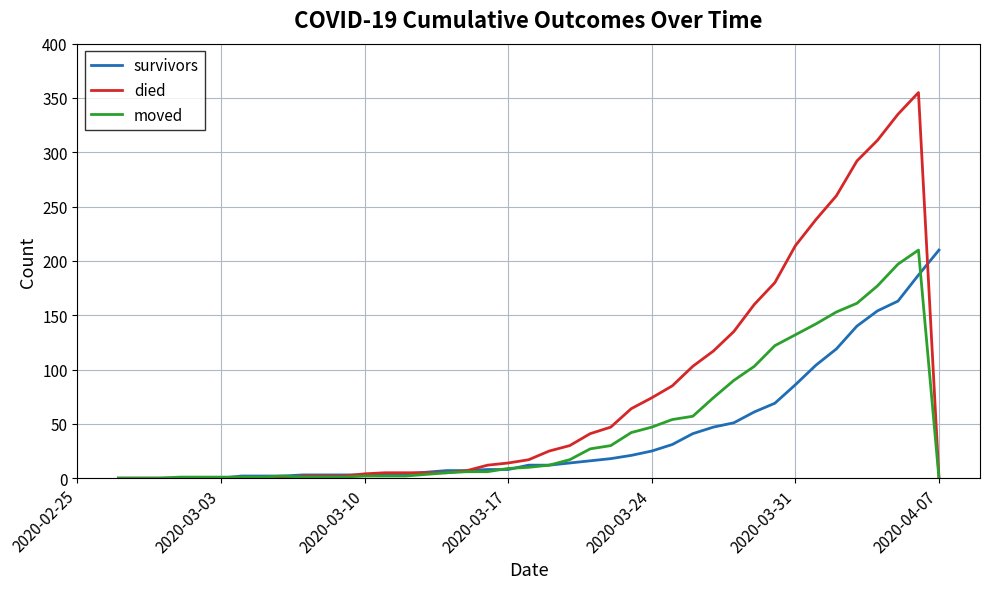

What is the highest value of the survivors series?

210